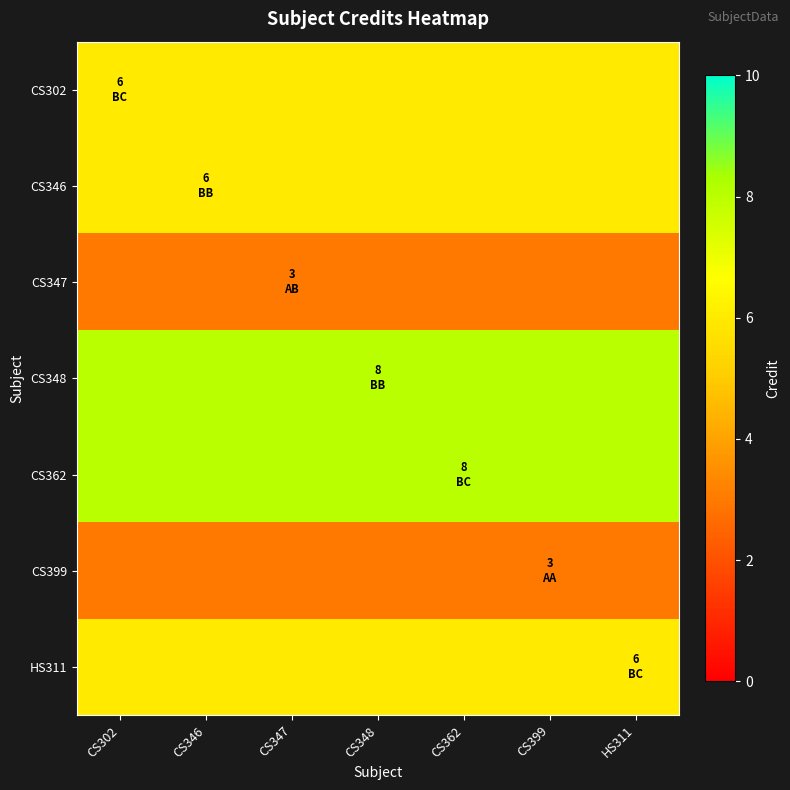

Which series has the largest total across all categories?

CS348